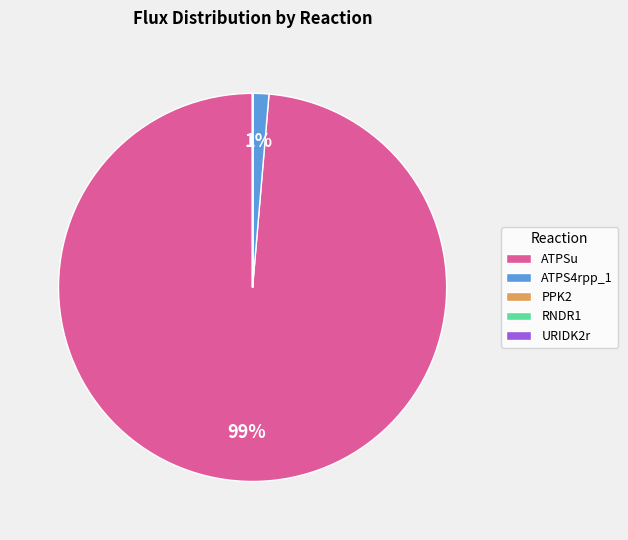

Is ATPSu the majority of the pie?

Yes